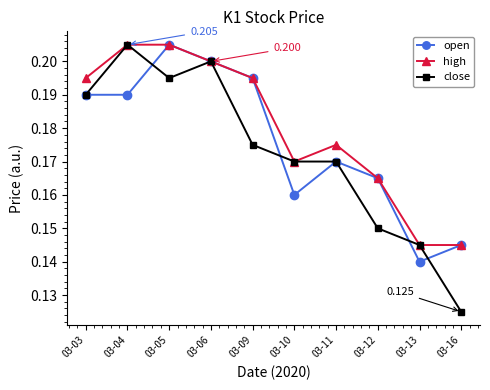

List the series in order of their overall mean, highest first.

high, open, close